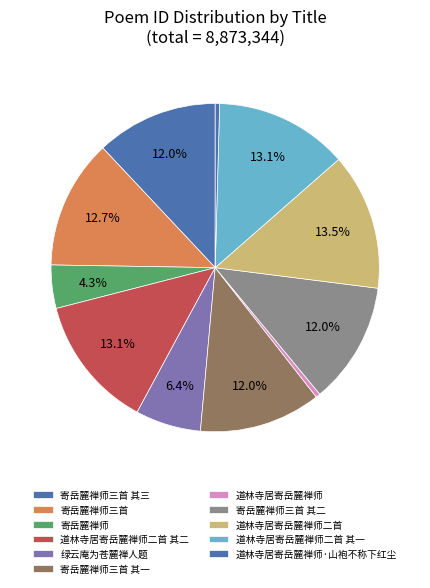

How many slices are in this pie chart?

11